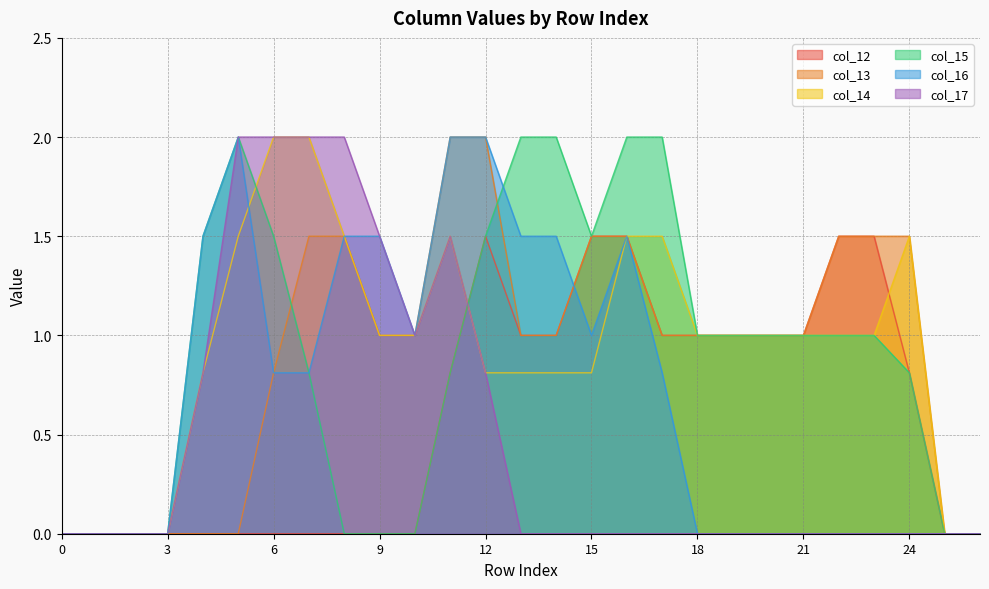

What is the difference between the maximum and minimum values in the col_17 series?

2.0